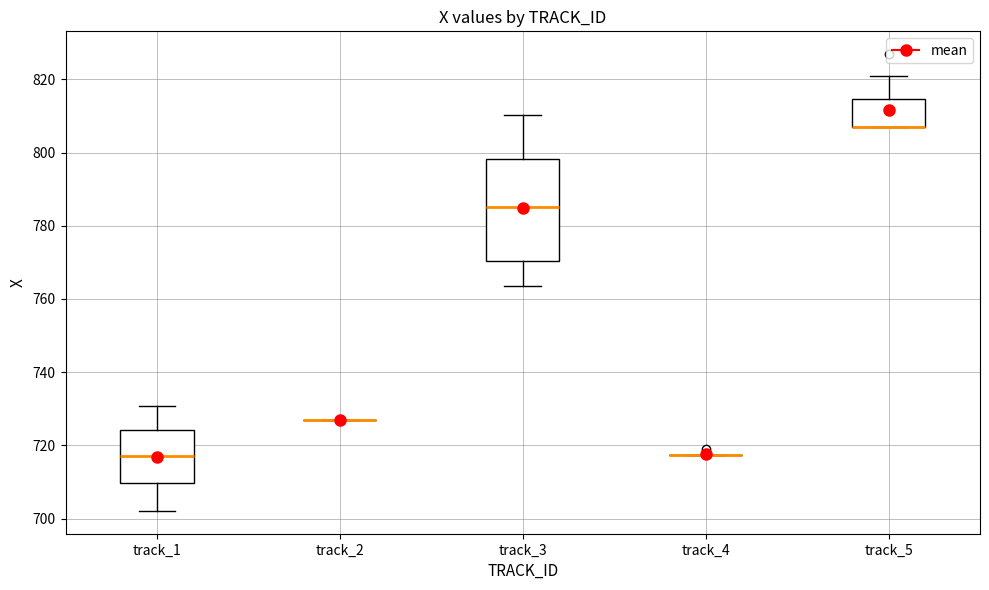

Reading left to right, transcribe this box plot: for each box, give where its median line is, the range the box spans, and where its two whiskers end, as read against the y-axis. The values are not printed on the chart, so give them approximately, as read against the axis.

track_1: median 718, box 710 to 724, whiskers 702 to 730
track_2: box collapsed to a line at 726, whiskers 726 to 726
track_3: median 786, box 770 to 798, whiskers 764 to 810
track_4: box collapsed to a line at 718, whiskers 718 to 718
track_5: median 806 (drawn on the box's lower edge), box 806 to 814, whiskers 806 to 820